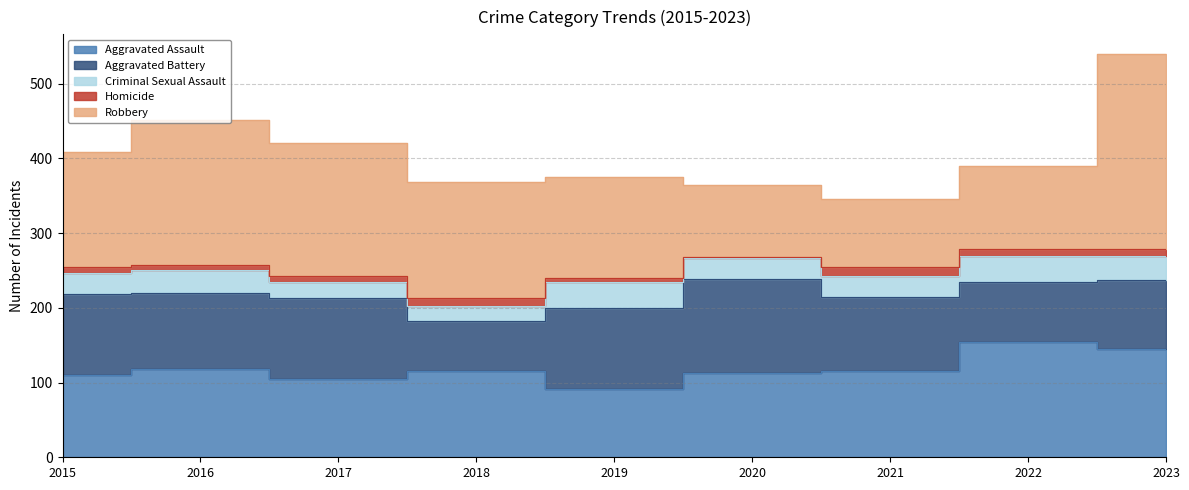

Where does the Criminal Sexual Assault series first go above 28?

2016